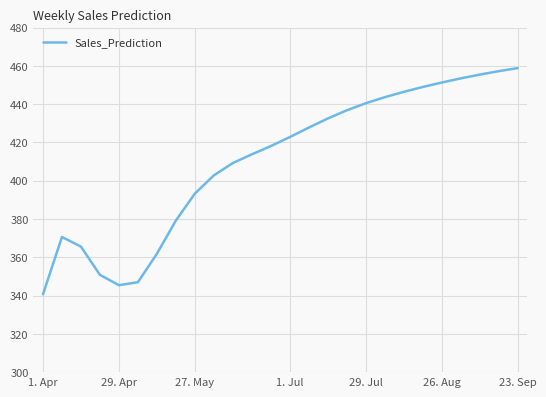

How many categories are shown in the chart?

26